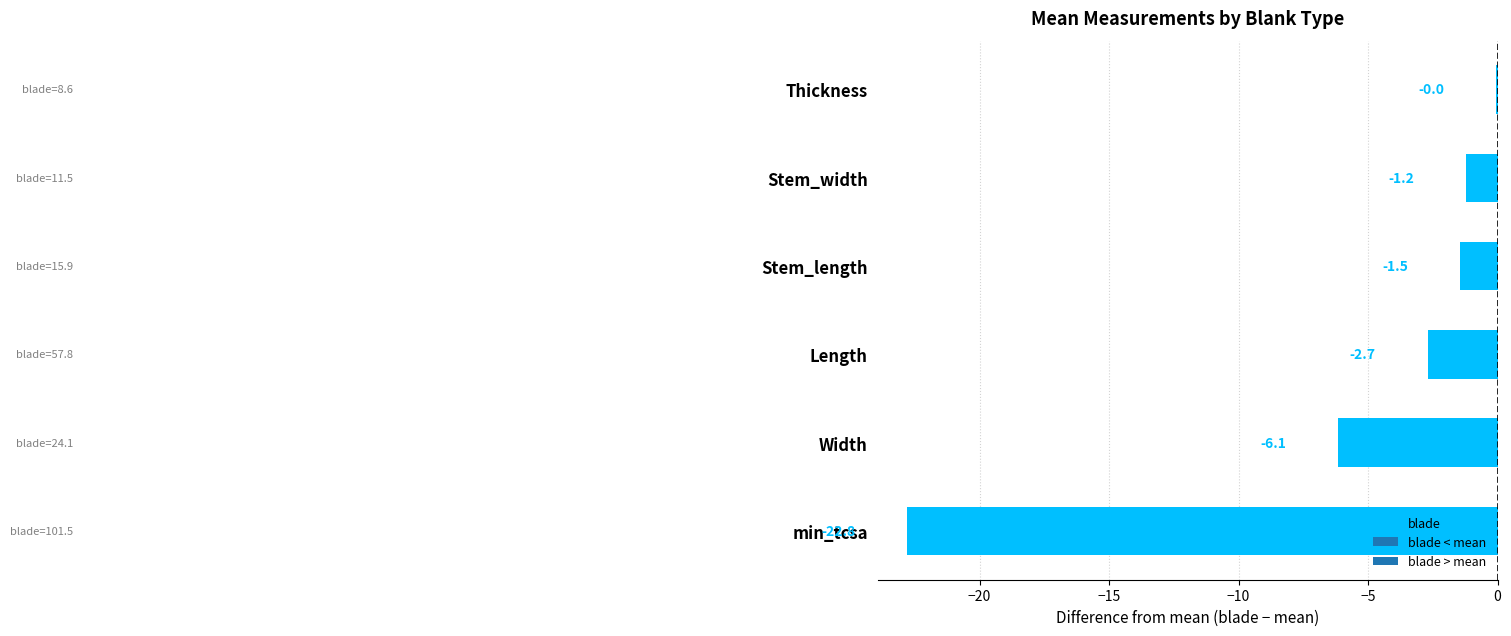

The chart shows a value of -22.8 at min_tcsa. True or false?

True